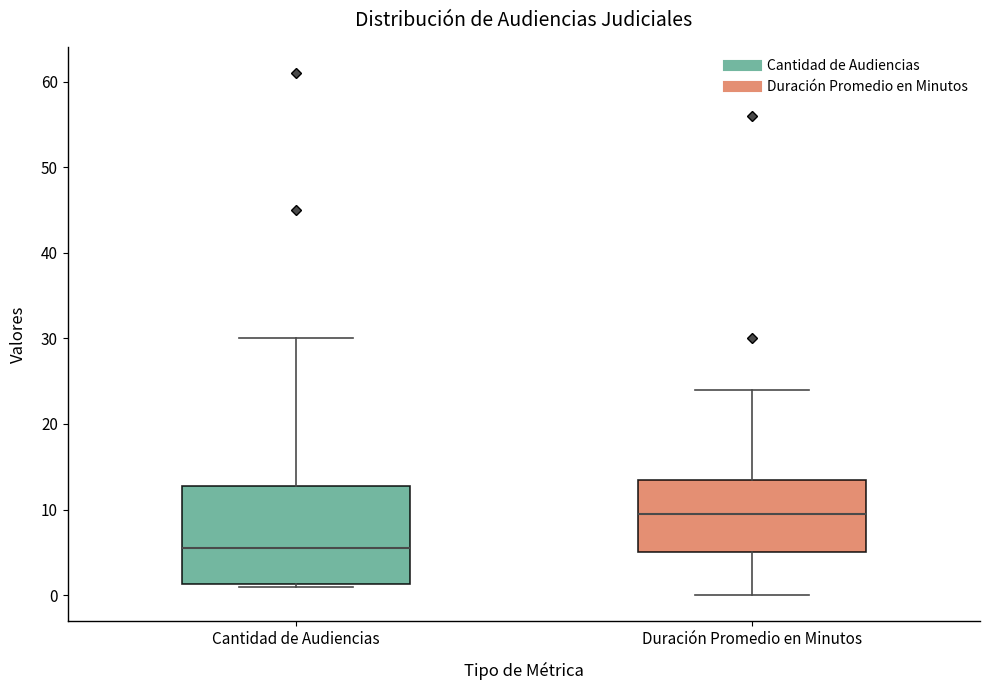

Comparing the boxes themselves (not the whiskers), which one is the tallest?

Cantidad de Audiencias